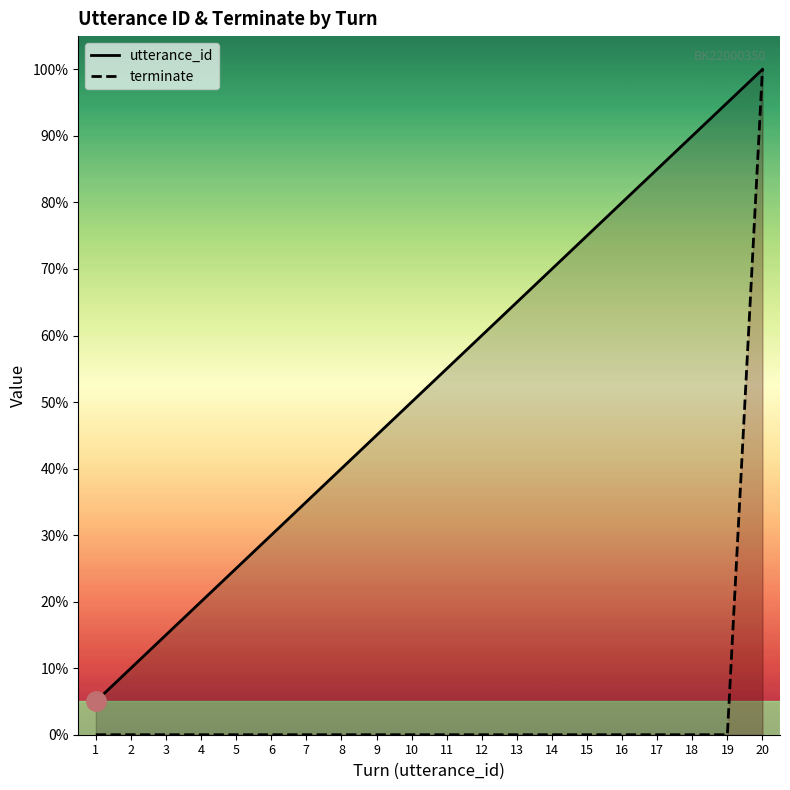

Rank the categories by terminate value from lowest to highest.

1, 2, 3, 4, 5, 6, 7, 8, 9, 10, 11, 12, 13, 14, 15, 16, 17, 18, 19, 20